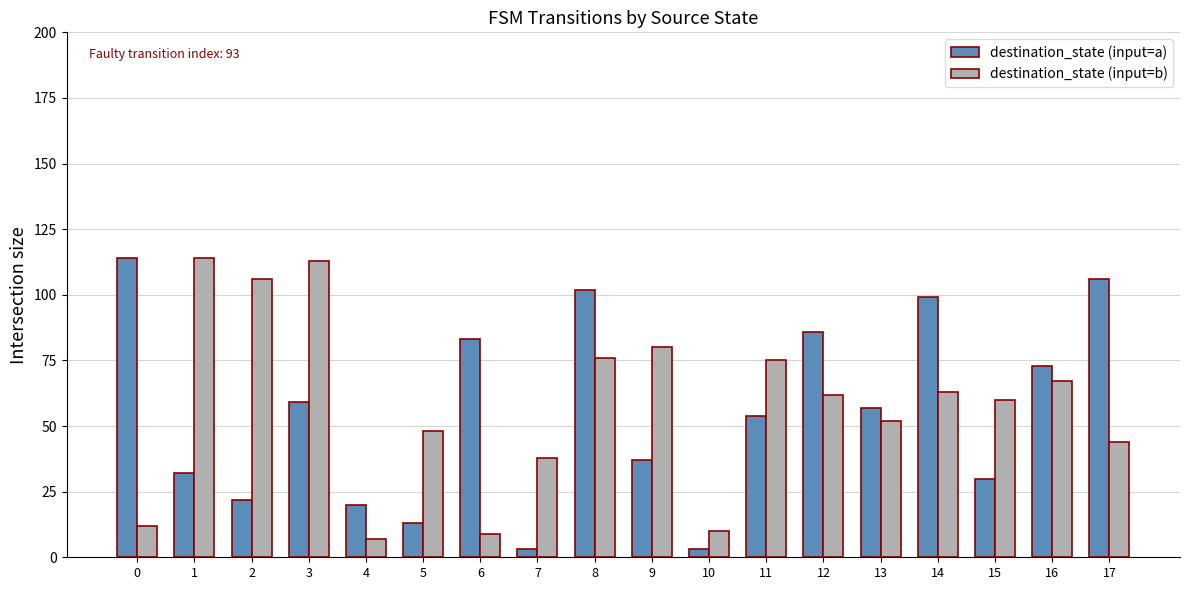

What is the sum of the destination_state (input=a) values at 17 and 11?

160